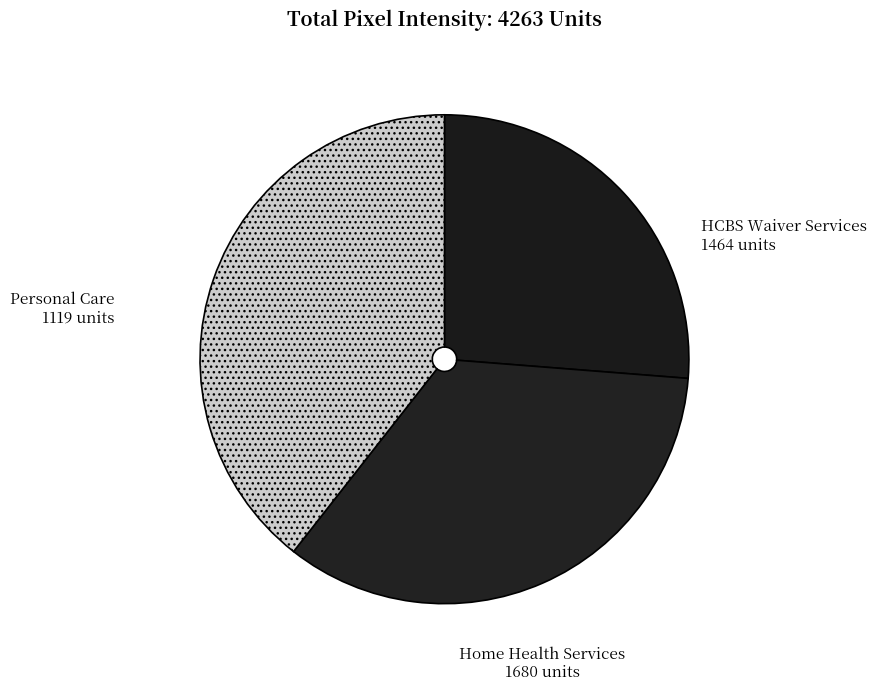

Does any single category account for the majority?

No